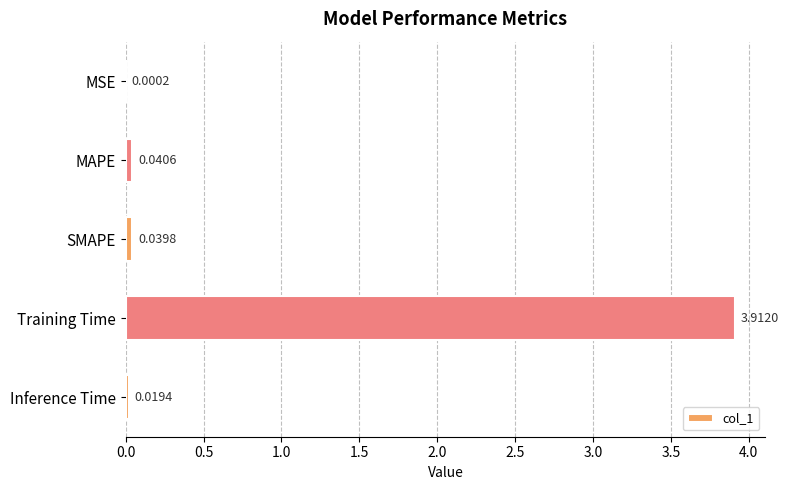

What is the sum of all values?

4.0